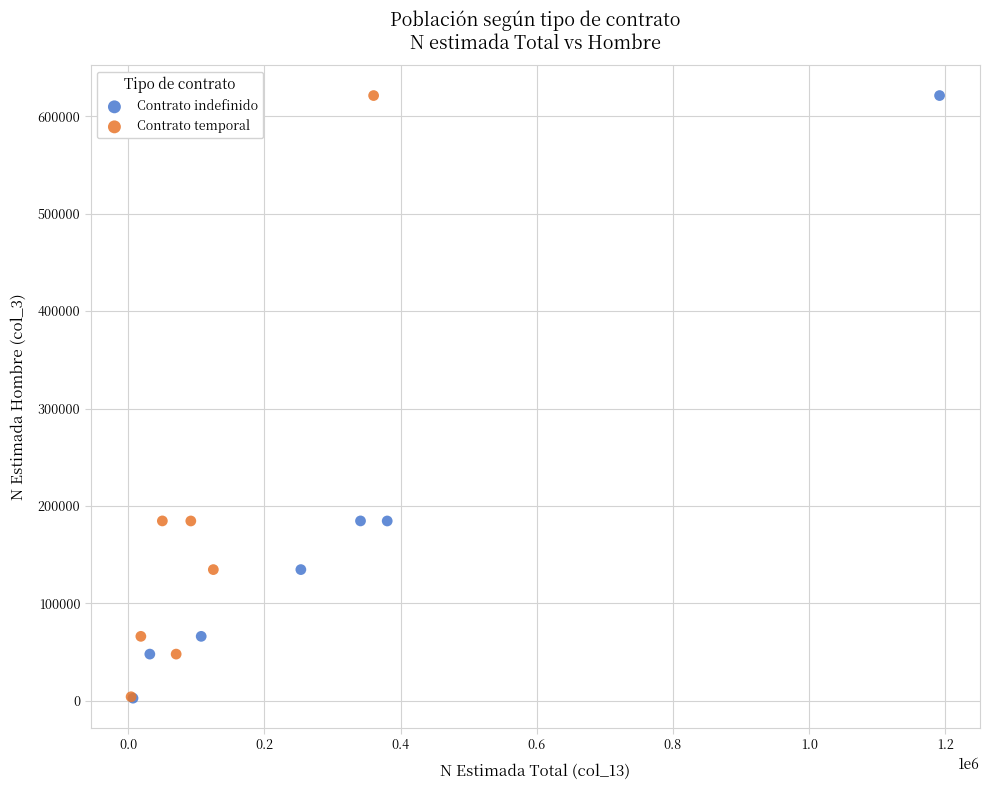

Which series has the widest spread of Y values?

Contrato indefinido